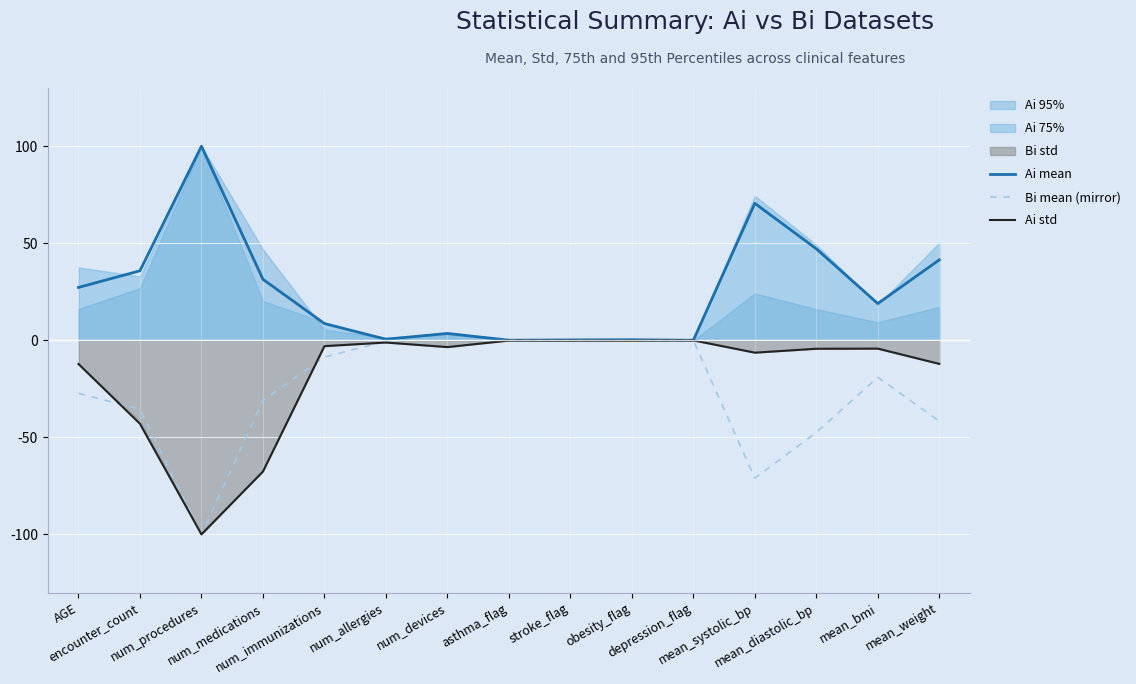

At how many categories does at least one series exceed -99?

15